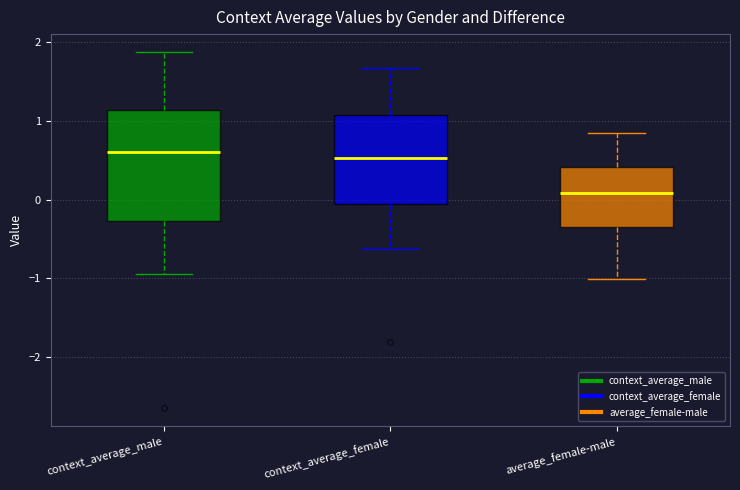

Where does the median line of the box for context_average_male sit on the y-axis? The values are not printed on the chart, so give them approximately, as read against the axis.

0.6